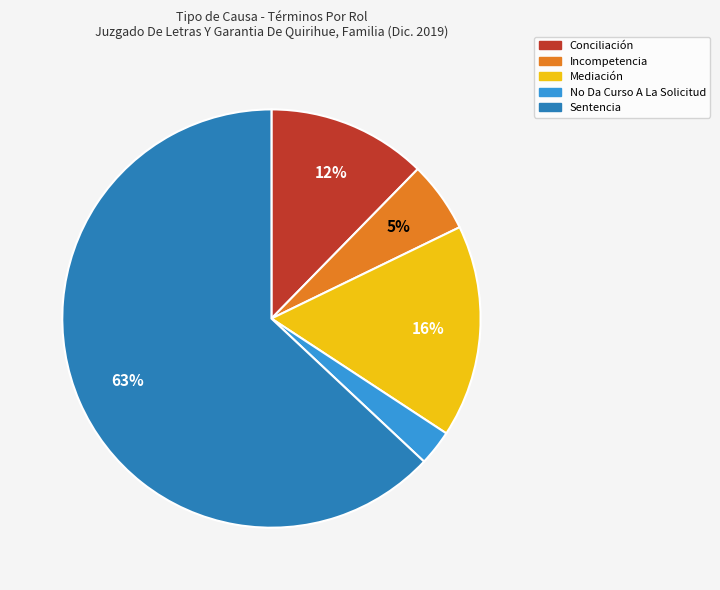

Is there any slice that represents more than half of the pie?

Yes